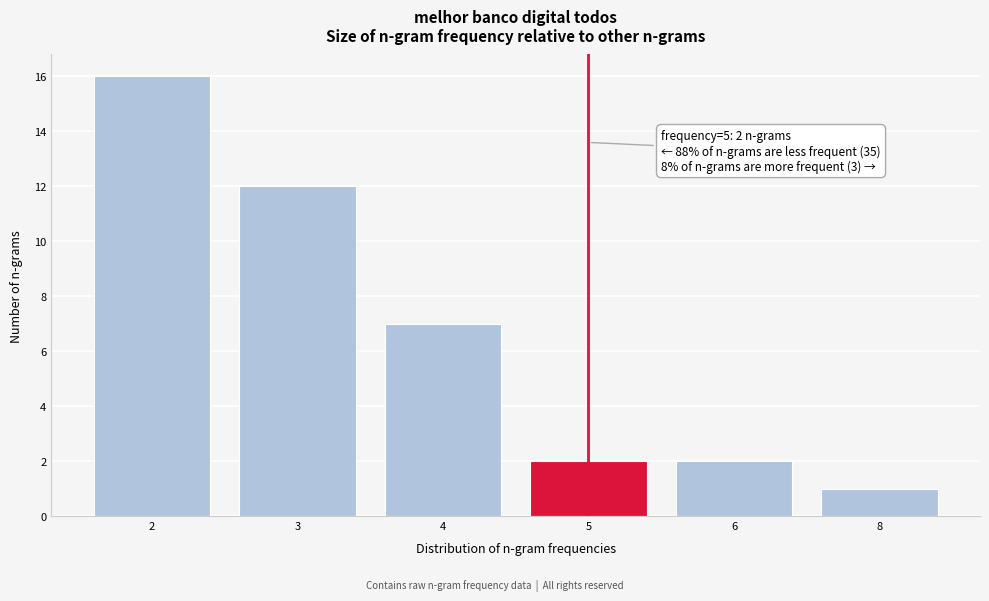

Reading left to right, what are all the values shown in this chart?

16	12	7	2	2	1